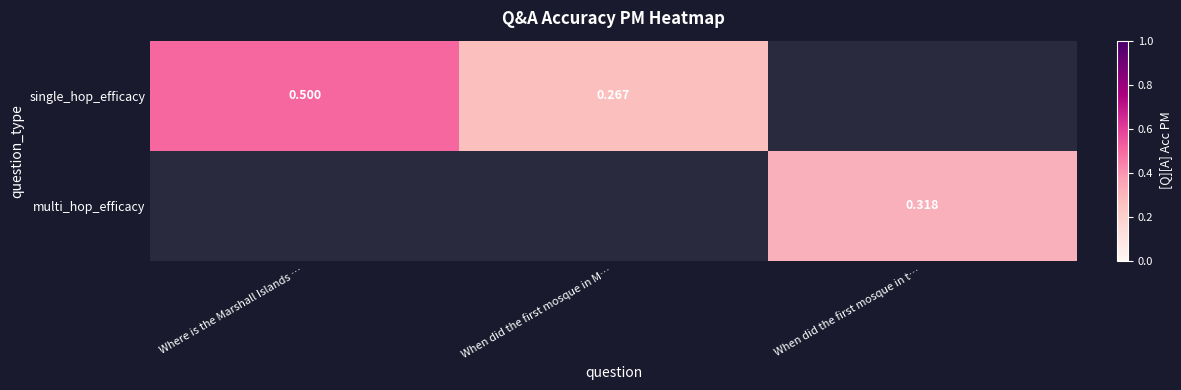

Is the value of single_hop_efficacy at When did the first mosque in M… greater than the value of multi_hop_efficacy at When did the first mosque in t…?

No